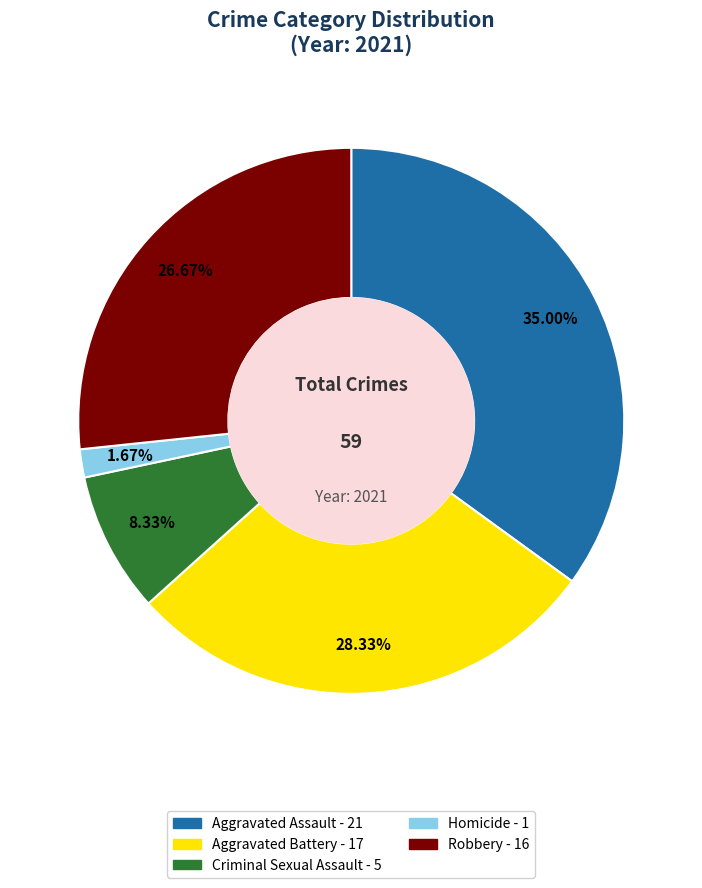

Is there a majority slice in this chart?

No